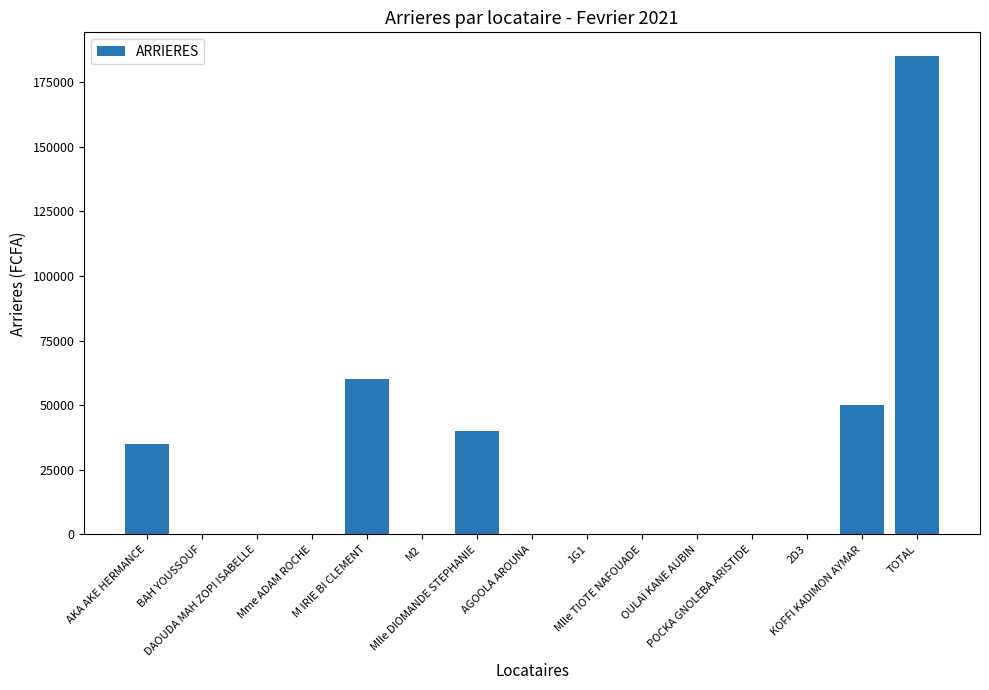

The value at 2D3 is 0. True or false?

True